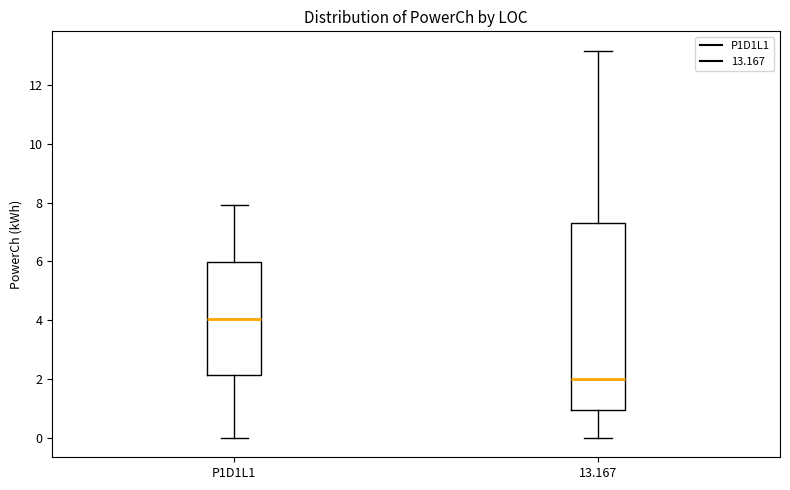

Reading left to right, transcribe this box plot: for each box, give where its median line is, the range the box spans, and where its two whiskers end, as read against the y-axis. The values are not printed on the chart, so give them approximately, as read against the axis.

P1D1L1: median 4.0, box 2.2 to 6.0, whiskers 0.0 to 8.0
13.167: median 2.0, box 1.0 to 7.4, whiskers 0.0 to 13.2